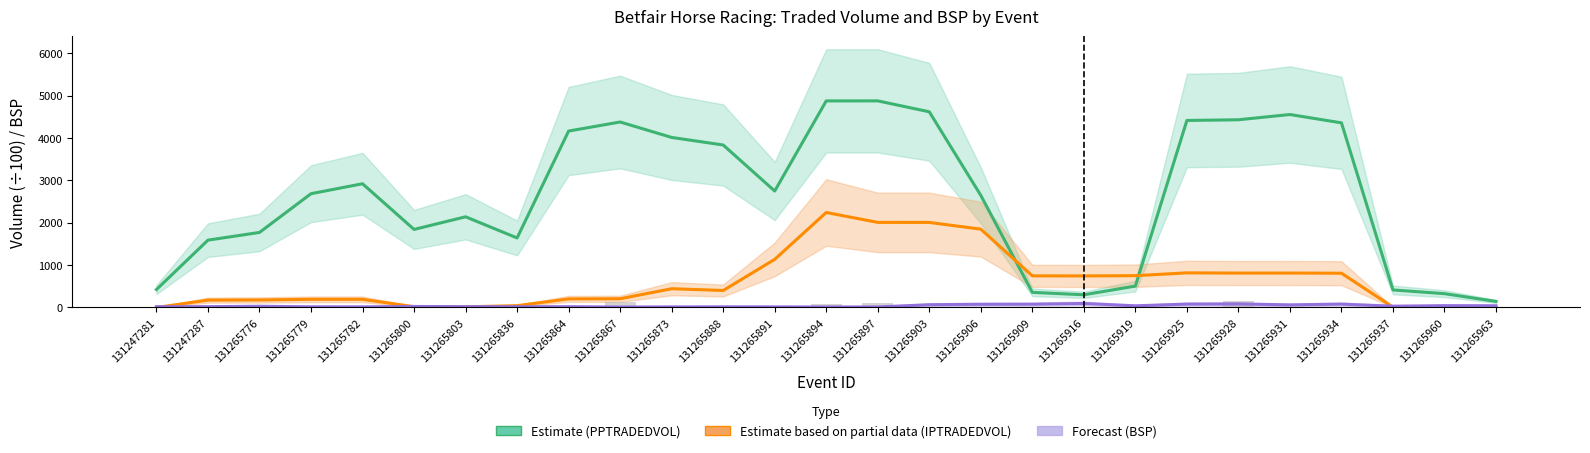

The value of Estimate (PPTRADEDVOL) at 131265864 is 4166.9. True or false?

True